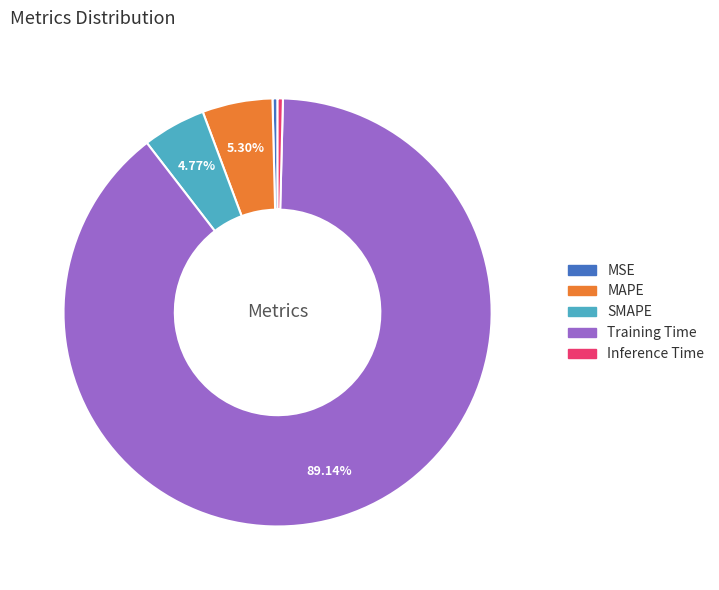

Count the number of slices in the pie.

5